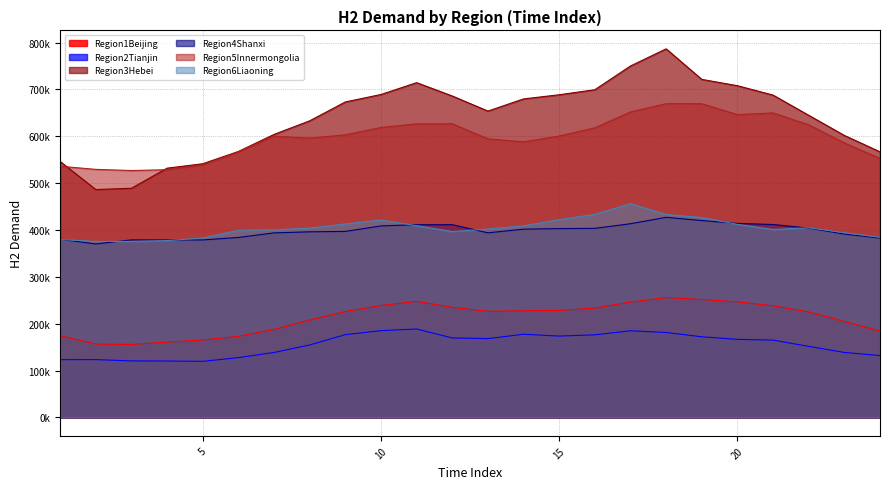

What is the difference between the maximum and minimum values in the Demand_H2_Region5Innermongolia series?

142645.8